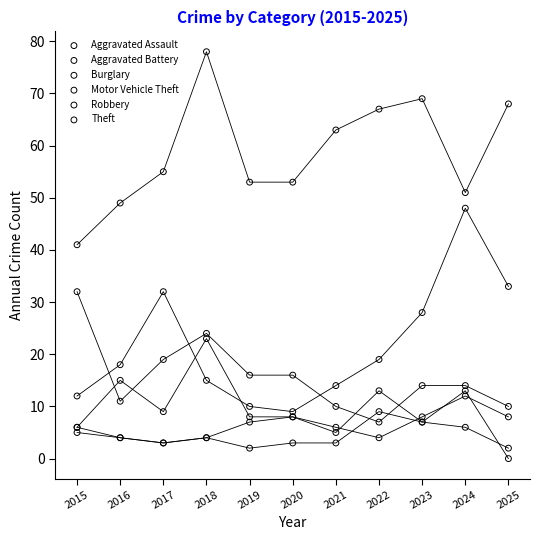

Which series contains the lowest Y value?

Robbery